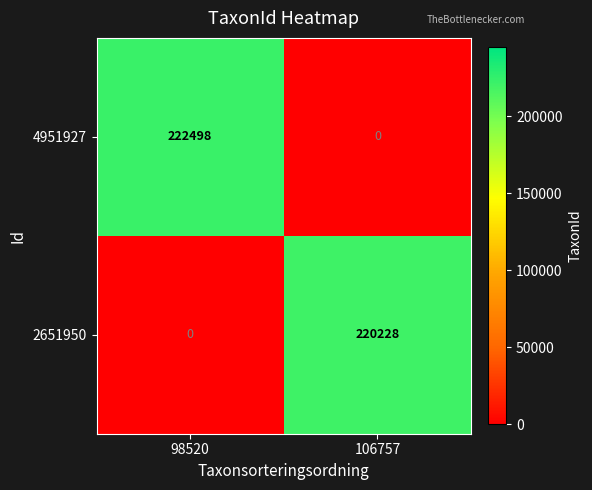

What is the sum of the 4951927 values at 106757 and 98520?

222498